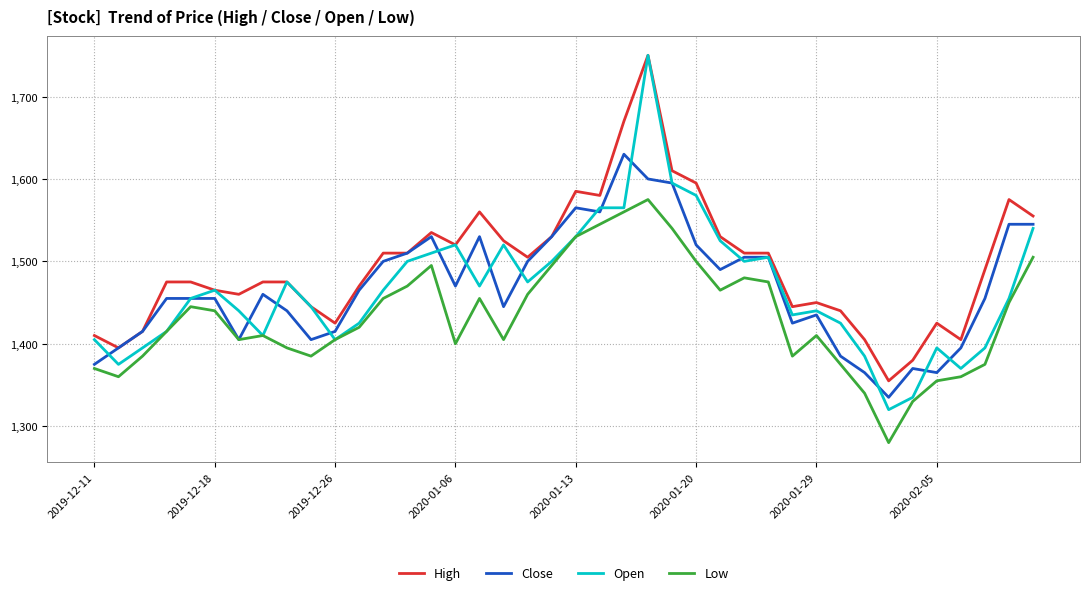

How many series are shown in this chart?

4